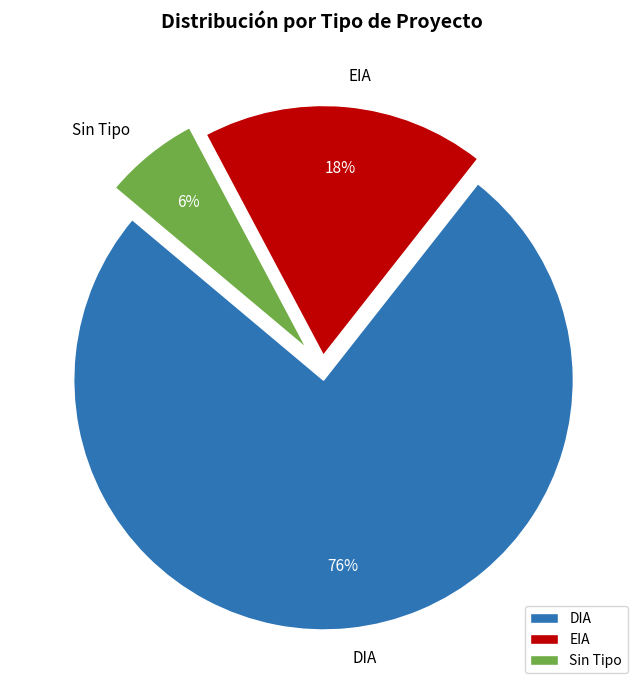

Which slice represents more than half of the pie?

DIA